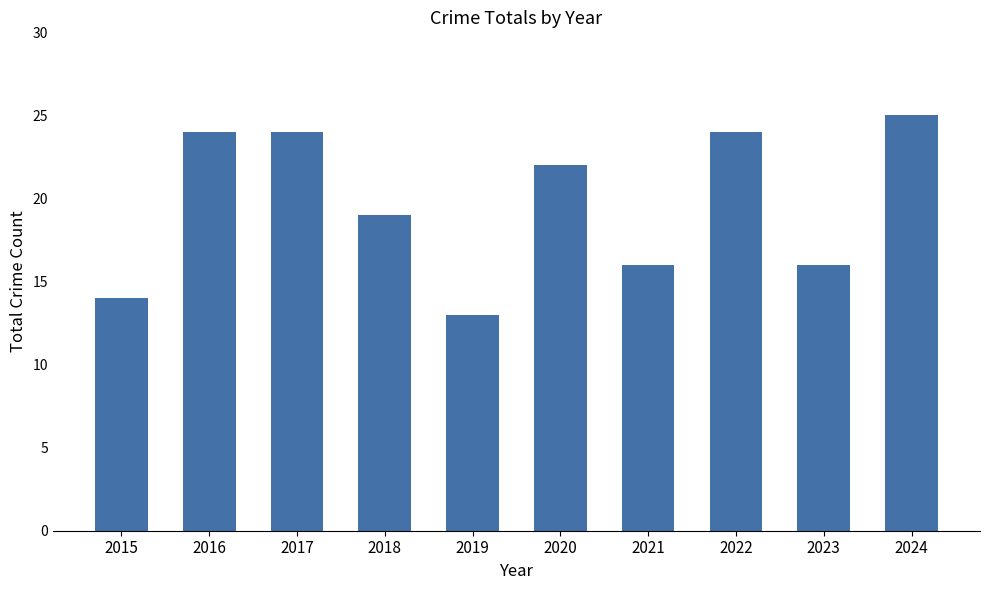

Reading left to right, transcribe all the data shown in this chart.

14	24	24	19	13	22	16	24	16	25